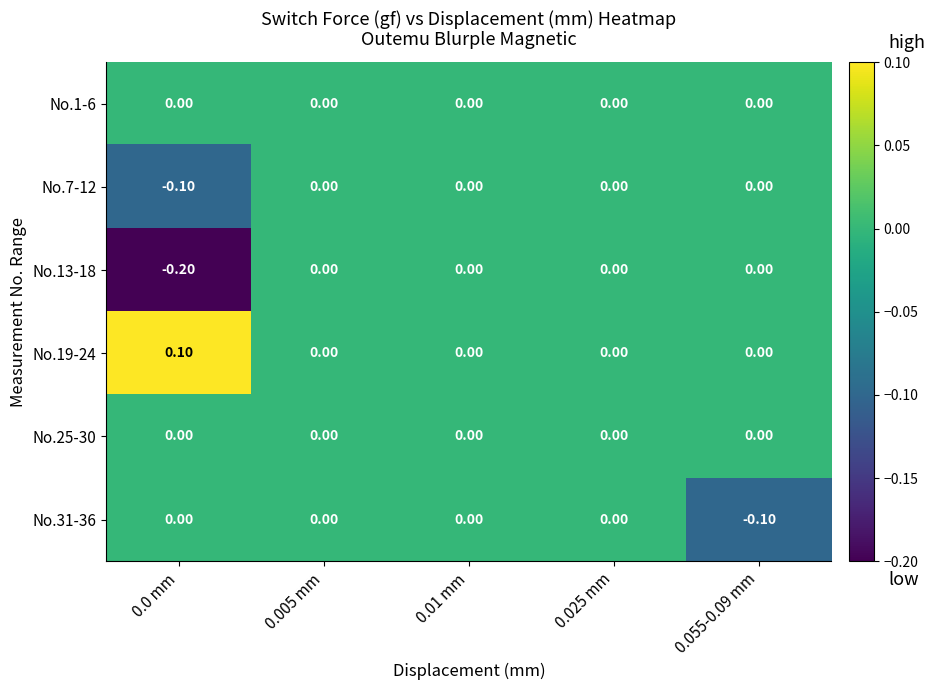

Between 0.0 mm and 0.055-0.09 mm, which series saw the biggest shift?

No.13-18